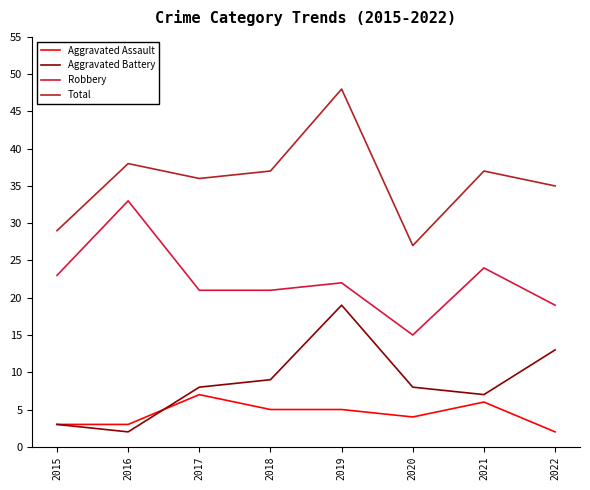

How many lines are shown in the chart?

4